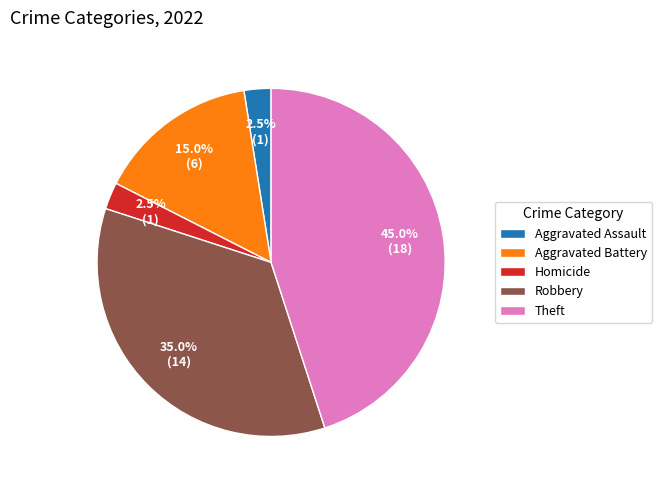

To the nearest percent, what percentage of the pie is Aggravated Battery?

15%